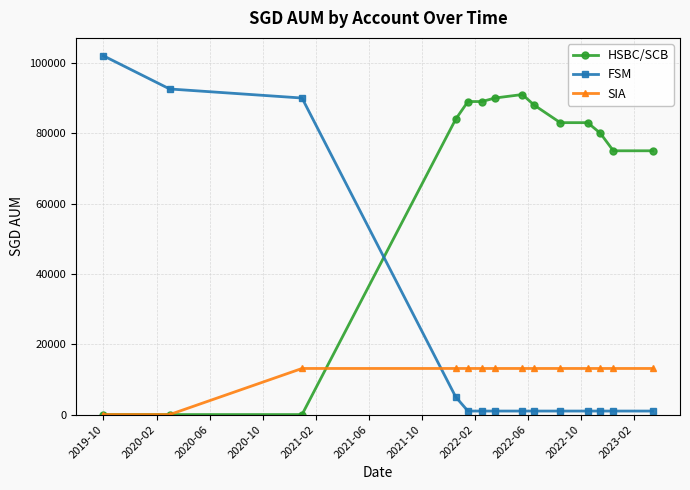

Which series has the largest range (max minus min)?

FSM